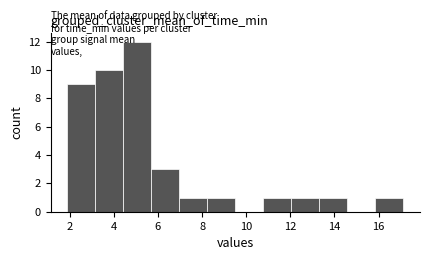

Reading left to right, transcribe this chart: for each bar, give the range it covers on the x-axis and its height. Neither the bar edges nor the heights are printed on the chart, so give them approximately, as read against the axes.

1.8 to 3.2: 9
3.2 to 4.4: 10
4.4 to 5.6: 12
5.6 to 7.0: 3
7.0 to 8.2: 1
8.2 to 9.4: 1
9.4 to 10.8: 0
10.8 to 12.0: 1
12.0 to 13.2: 1
13.2 to 14.6: 1
14.6 to 15.8: 0
15.8 to 17.0: 1